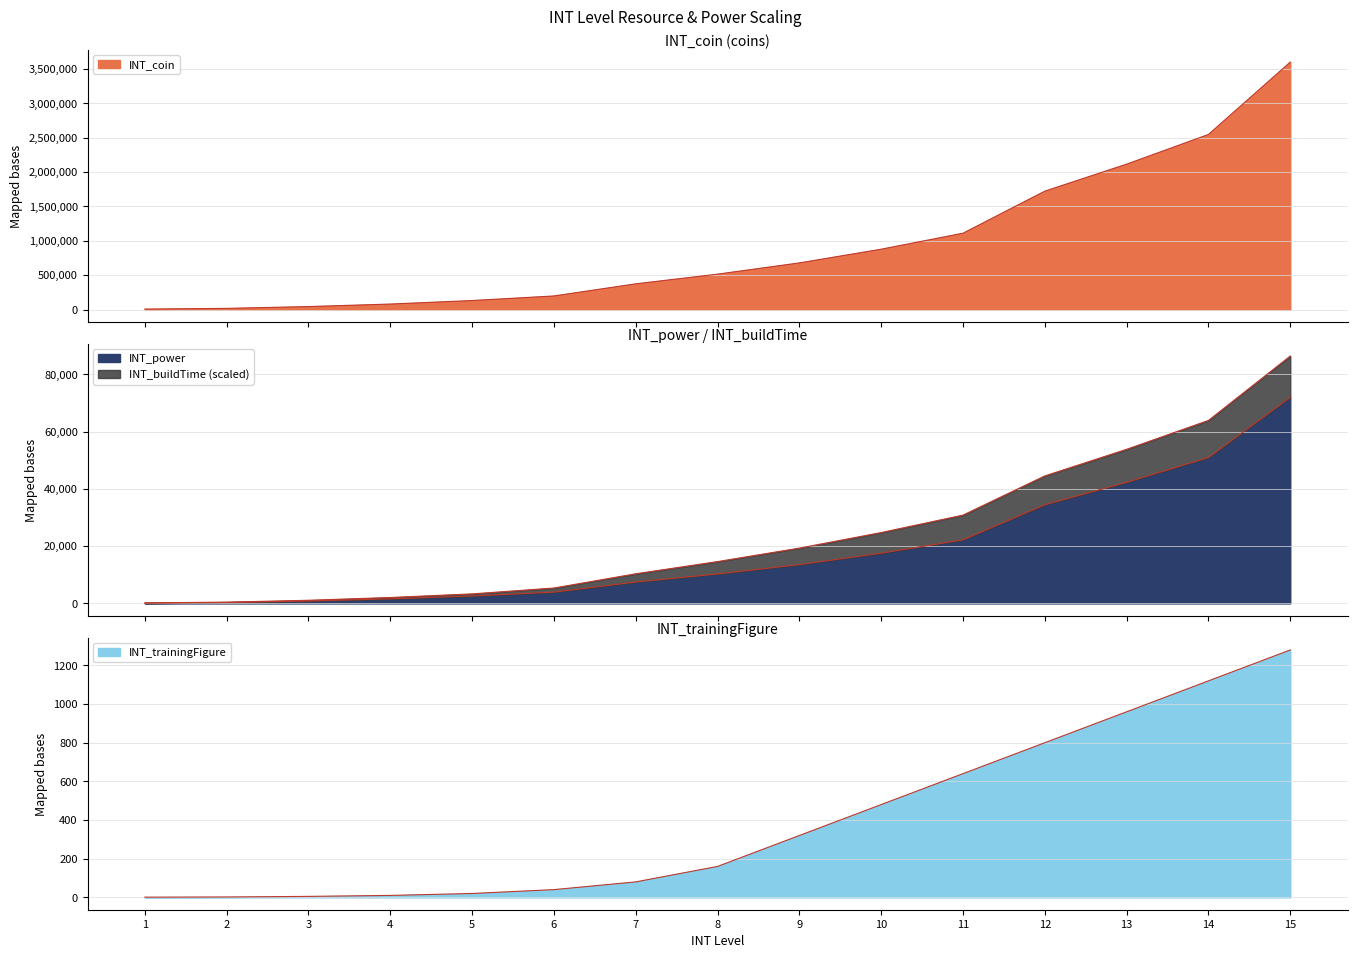

Does the chart display data point markers on the line(s)?

No